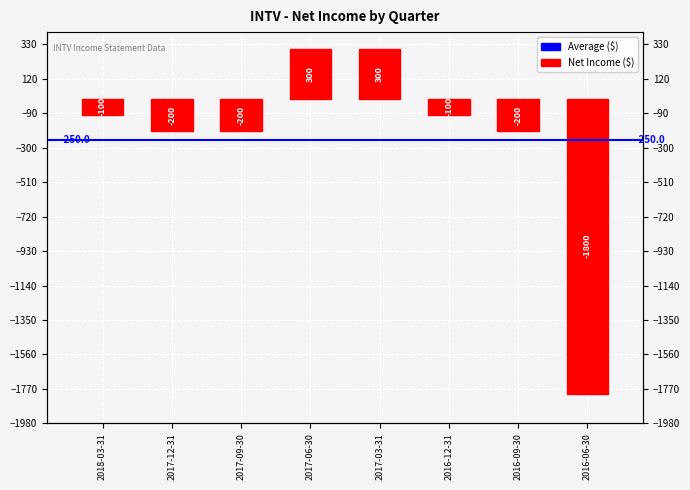

What is the label of the 7th bar from the right?

2017-12-31